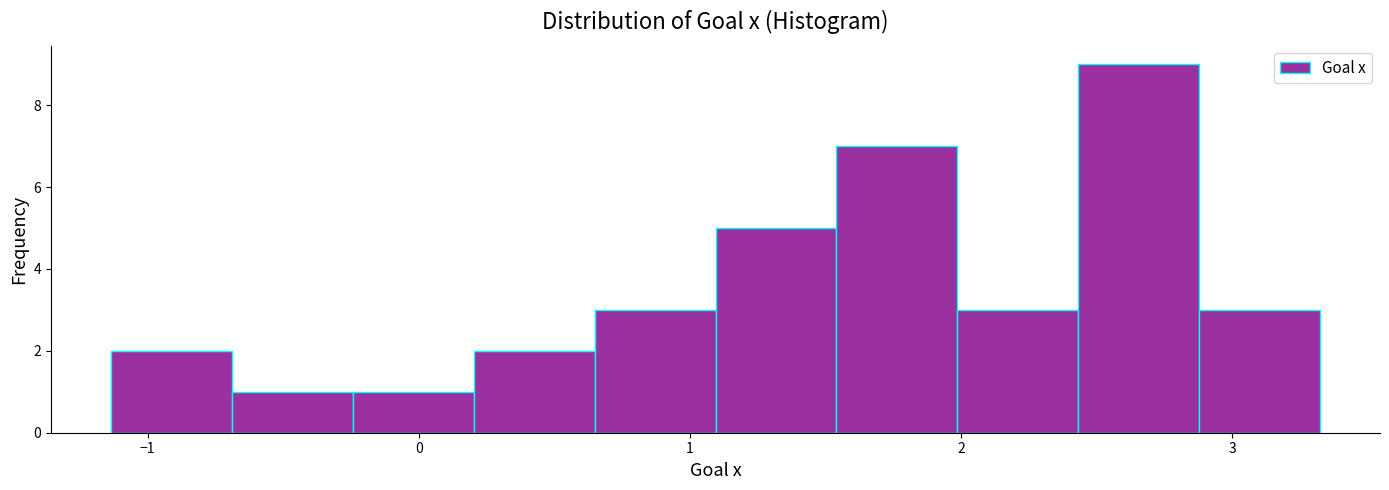

How tall is the bar that spans -0.7 to -0.2 on the x-axis? Neither the bar edges nor the heights are printed on the chart, so give them approximately, as read against the axes.

1